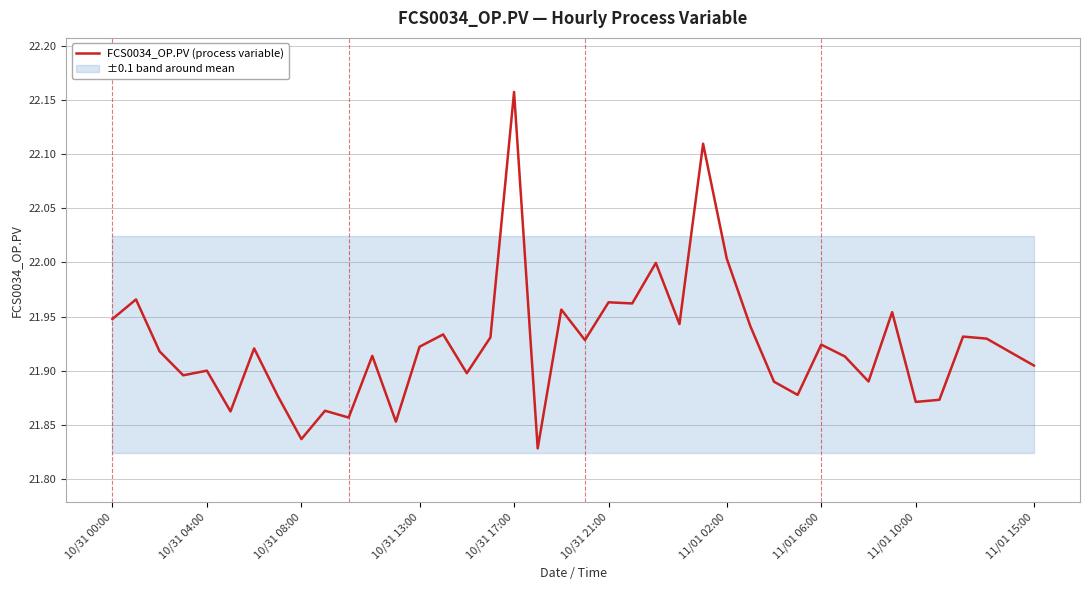

Which category has the highest value in the FCS0034_OP.PV (process variable) series?

10/31 17:00